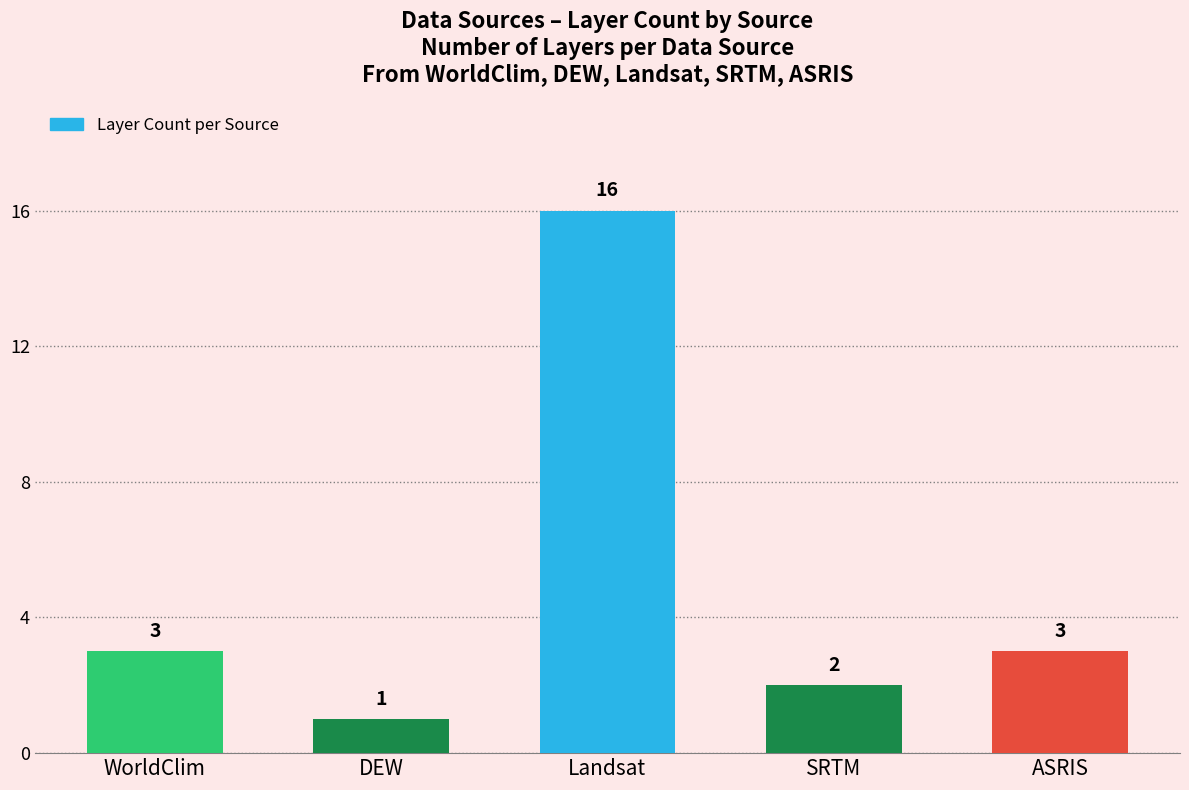

Are the bars horizontal?

No